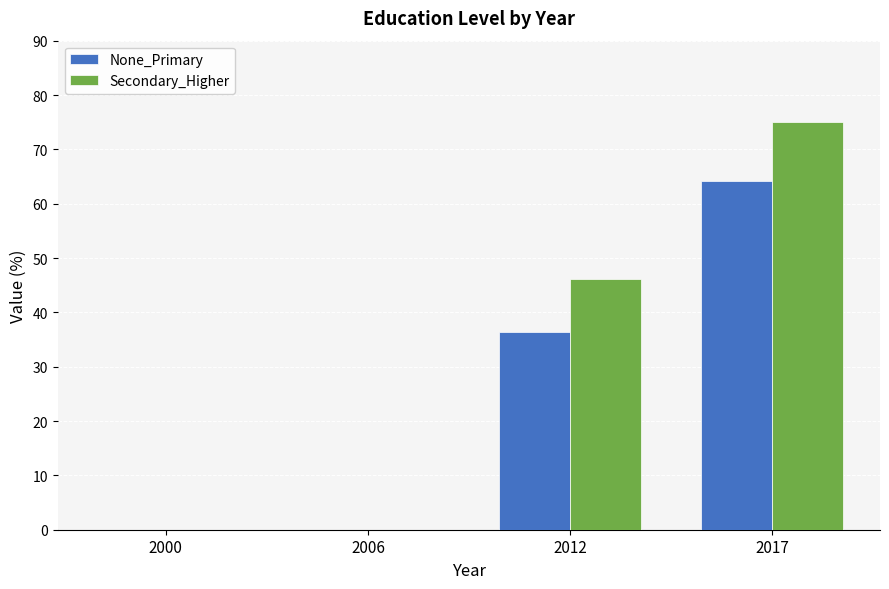

Are the bars horizontal?

No